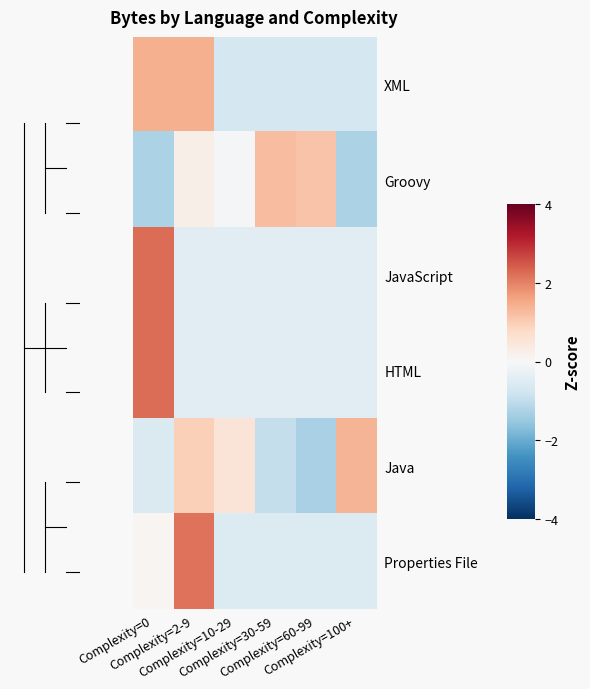

Rank the series at Complexity=30-59 from lowest to highest value.

Java, XML, Properties File, JavaScript, HTML, Groovy